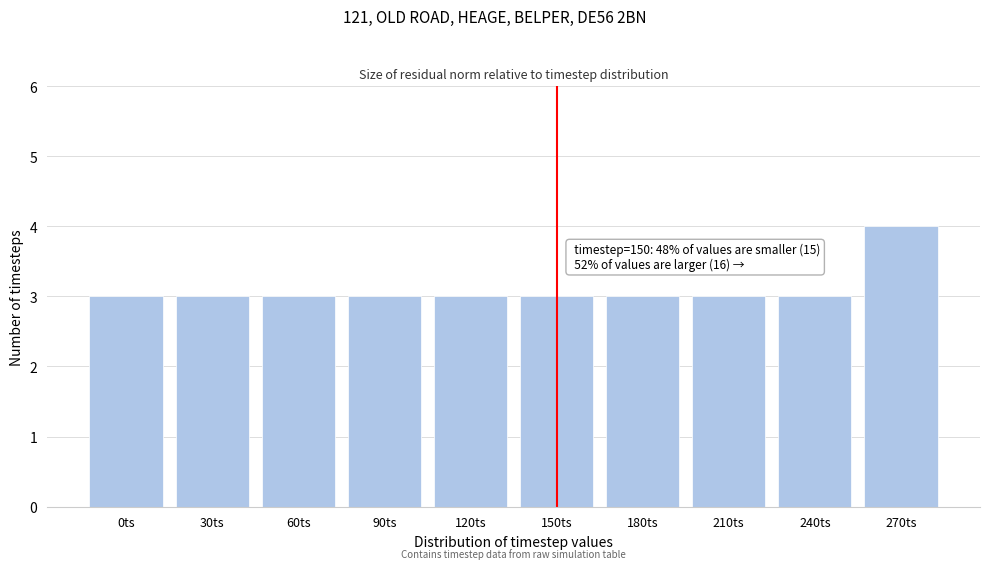

Reading right to left, what are all the values shown in this chart?

4	3	3	3	3	3	3	3	3	3